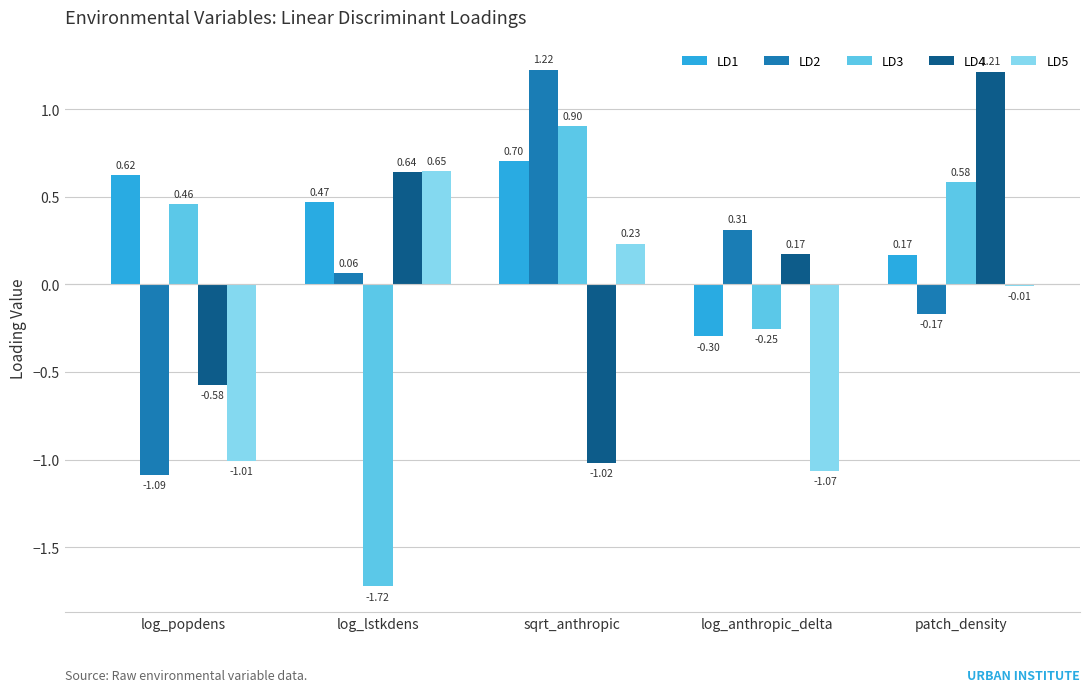

At which category does the chart reach its peak across all series?

sqrt_anthropic